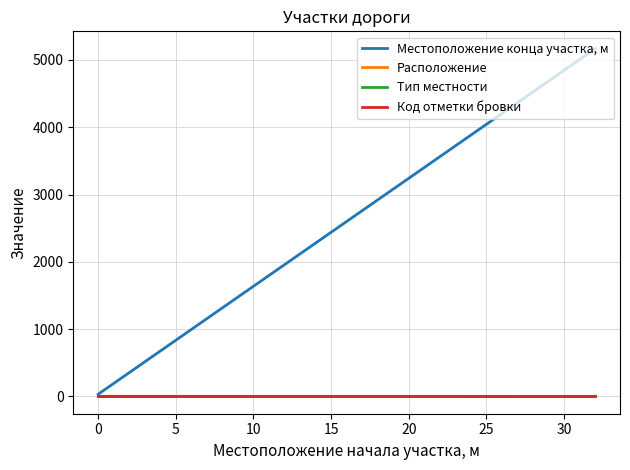

Which series changed the most between −5 and 0?

Расположение